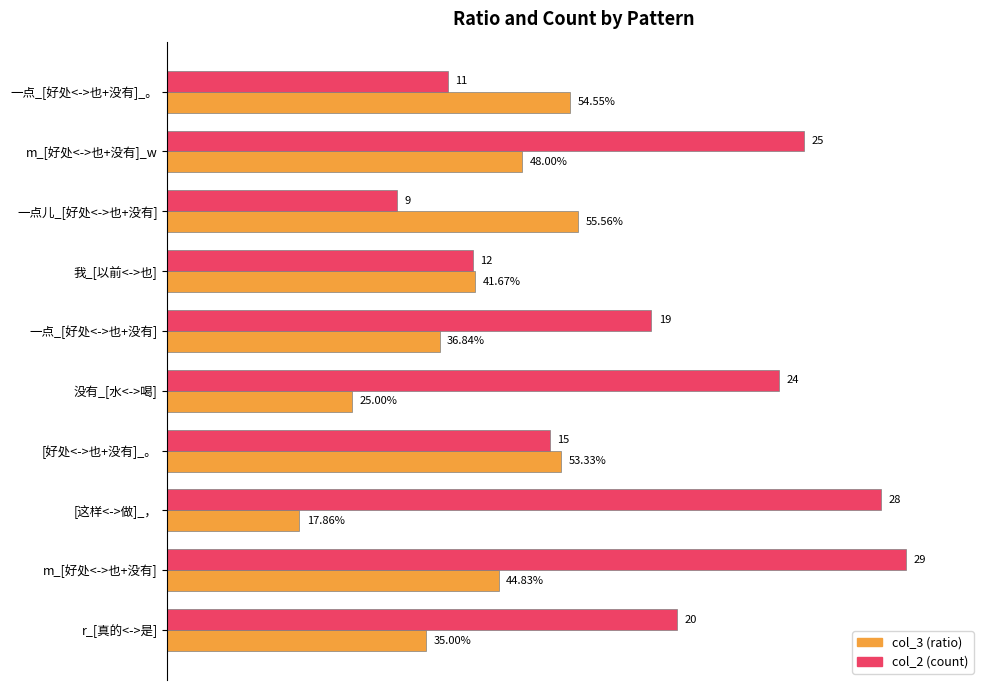

Reading left to right, extract all data points from this chart.

col_3 (ratio): 0.5	0.5	0.6	0.4	0.4	0.2	0.5	0.2	0.4	0.3
col_2 (normalized): 0.4	0.9	0.3	0.4	0.7	0.8	0.5	1.0	1.0	0.7